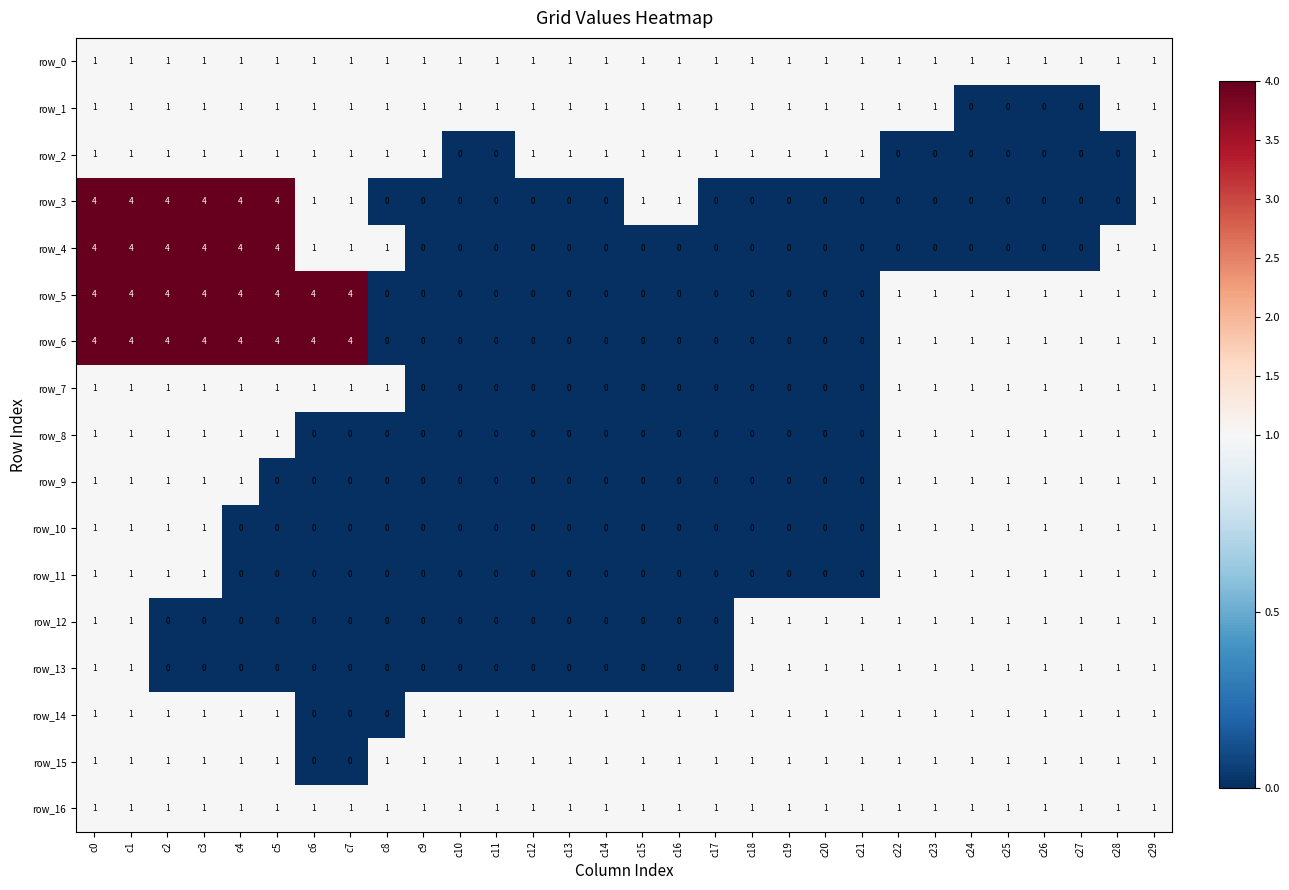

Is it true that row_7 equals 2 at c22?

False